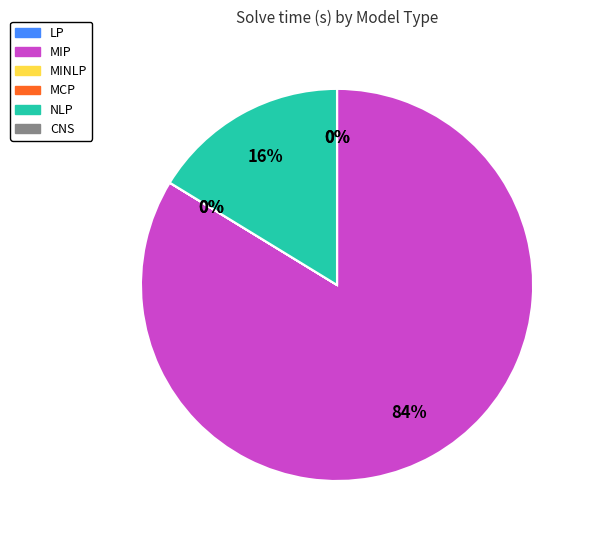

To the nearest percent, what is the difference between the largest and smallest slice percentages?

84%